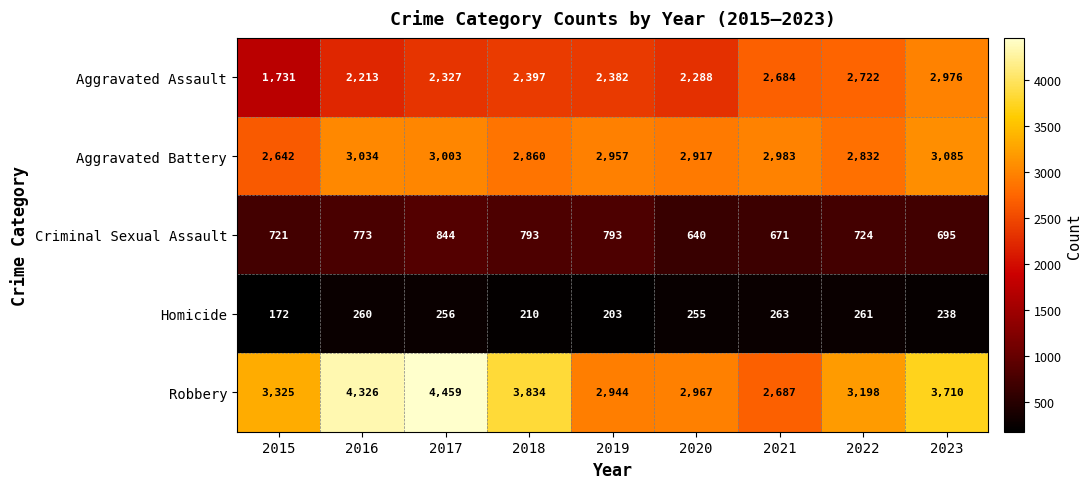

Which series changed the most between 2019 and 2021?

Aggravated Assault